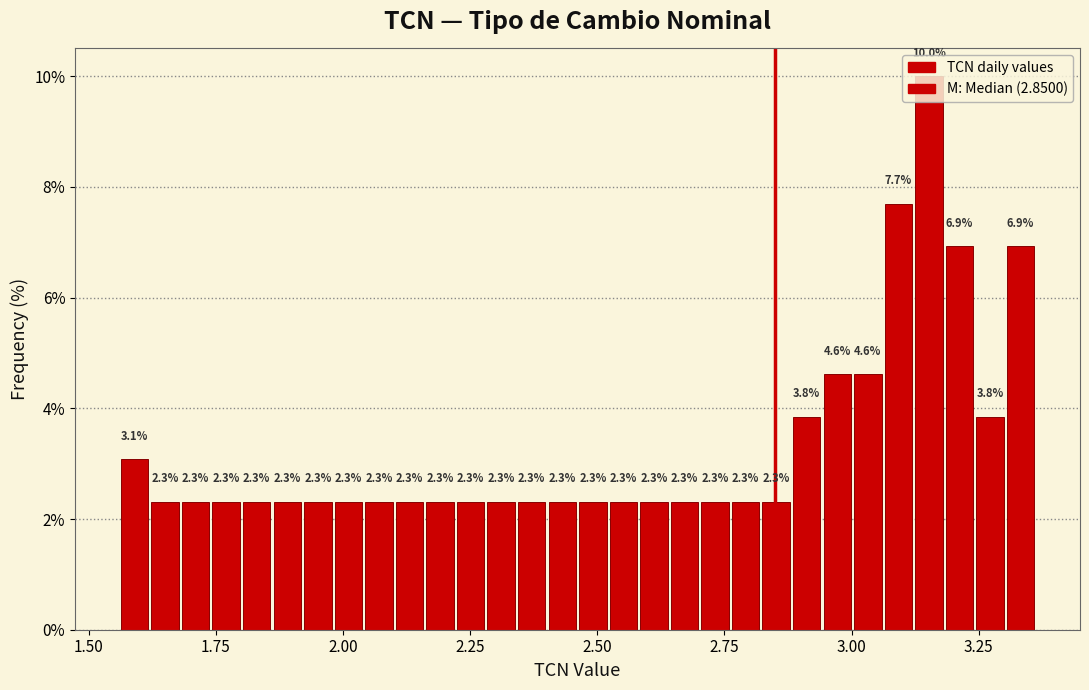

Around what value on the x-axis is the tallest bar? Give the approximate position of its centre, as read against the axis.

3.15